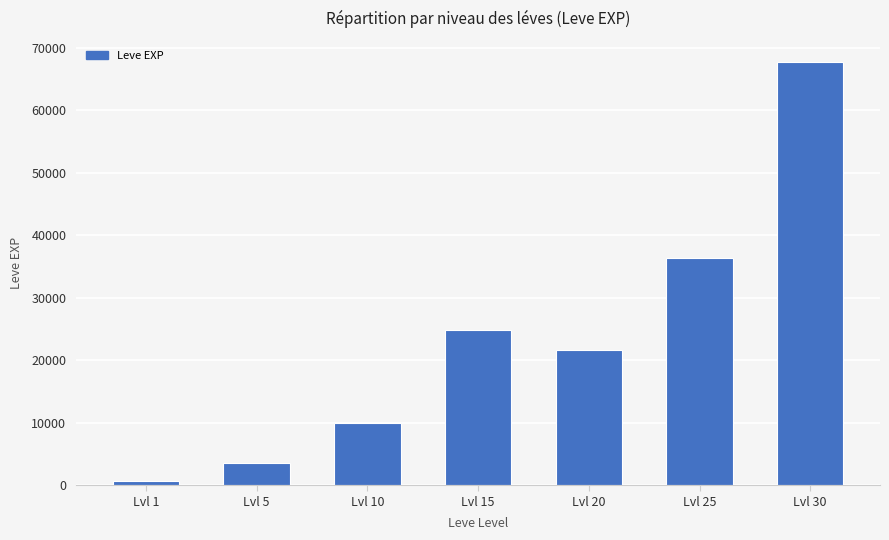

Approximately how many times larger is the value at Lvl 30 compared to Lvl 15?

2.7